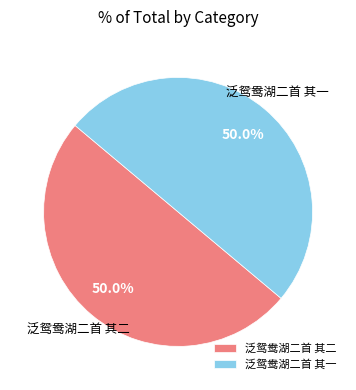

What is the ratio of the value at 泛鸳鸯湖二首 其二 to the value at 泛鸳鸯湖二首 其一?

1.0